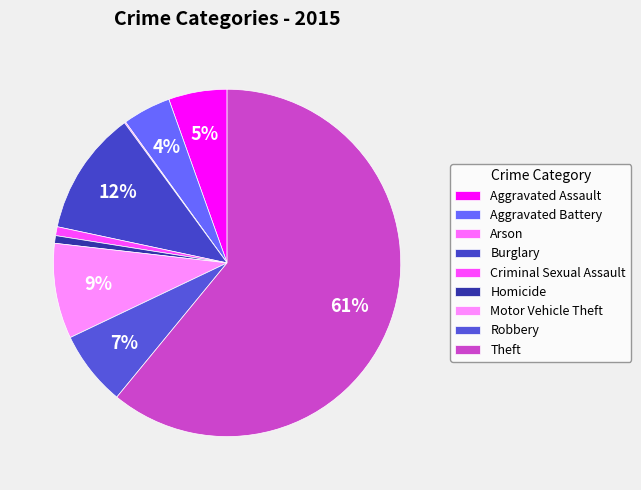

What is the majority slice?

Theft